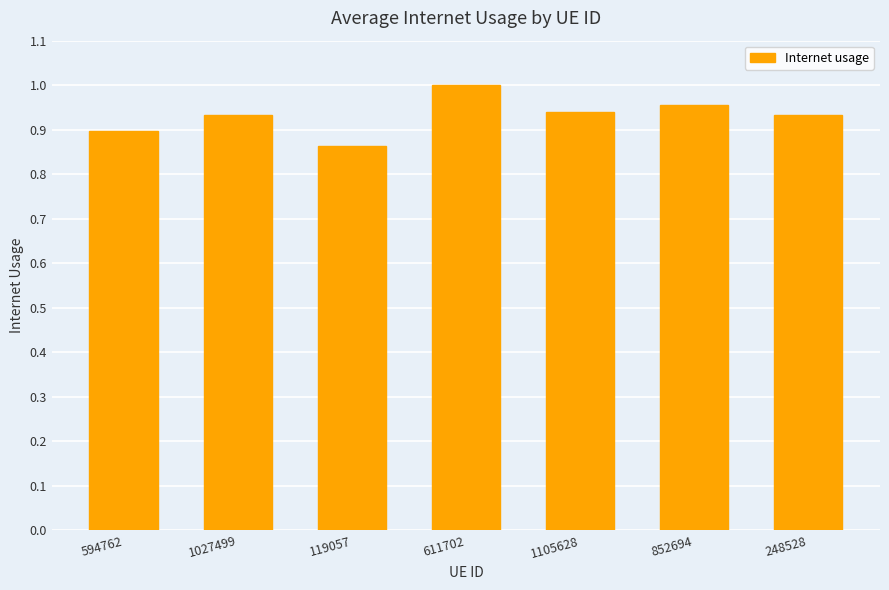

Where is the data nearest to the value 0?

119057